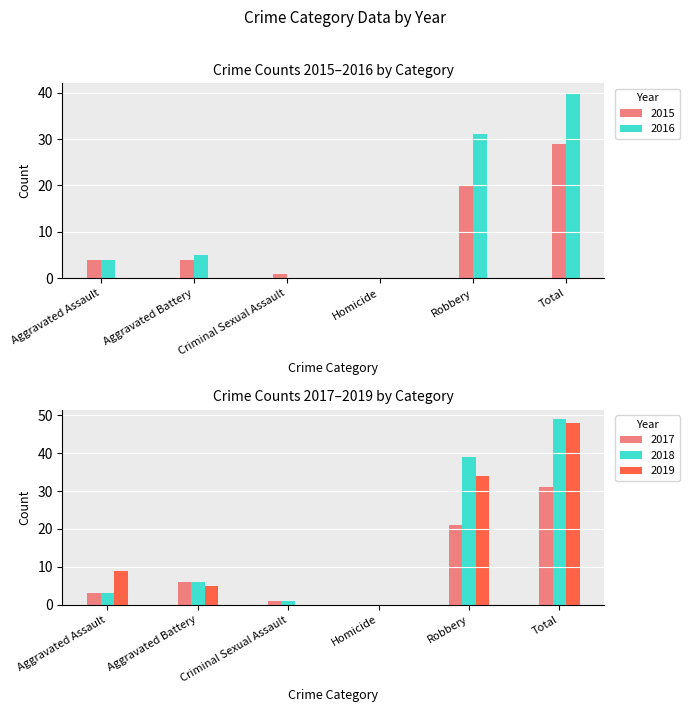

Is the value of 2016 at Aggravated Assault greater than the value of 2015 at Homicide?

Yes